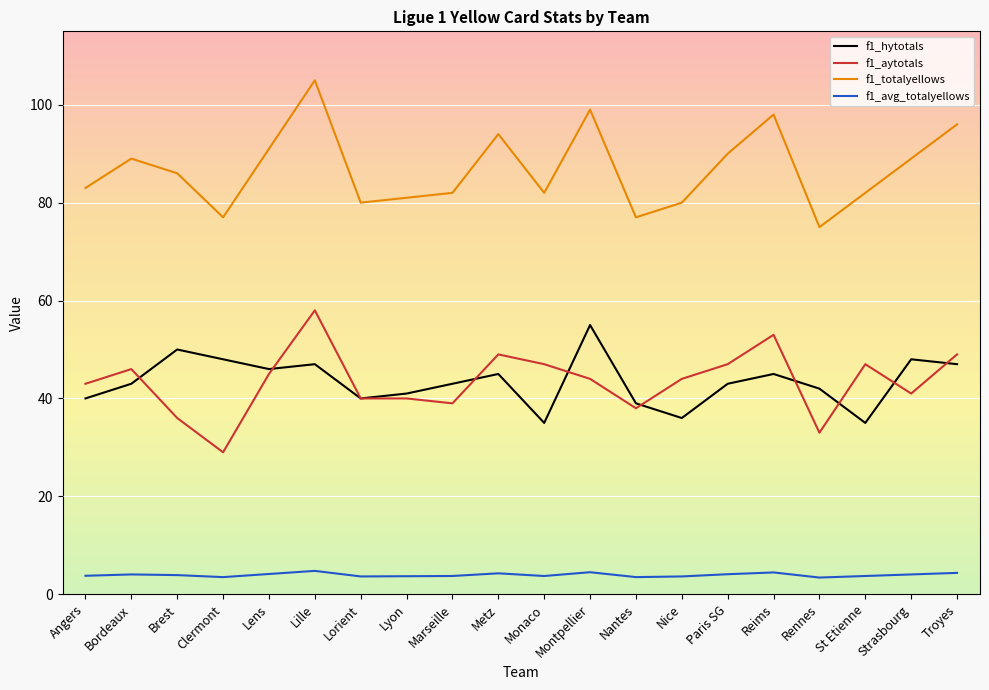

Is this an area chart (filled region under the line)?

No